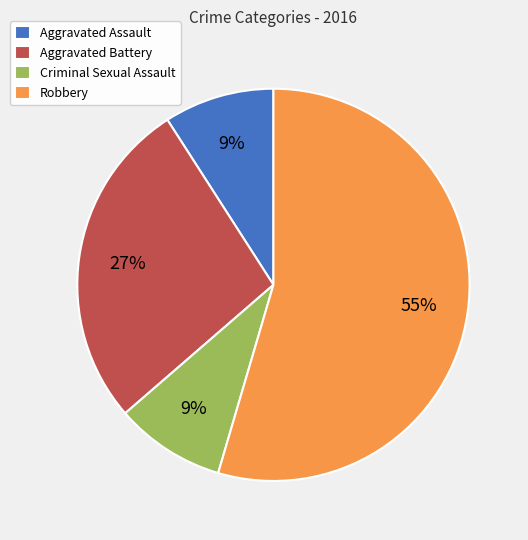

Which has a higher value, Criminal Sexual Assault or Aggravated Battery?

Aggravated Battery